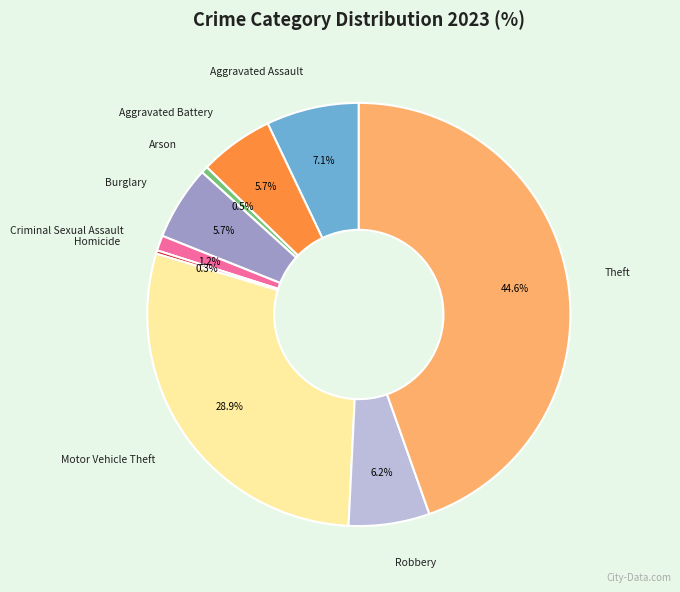

To the nearest percent, what is the average slice percentage?

11%